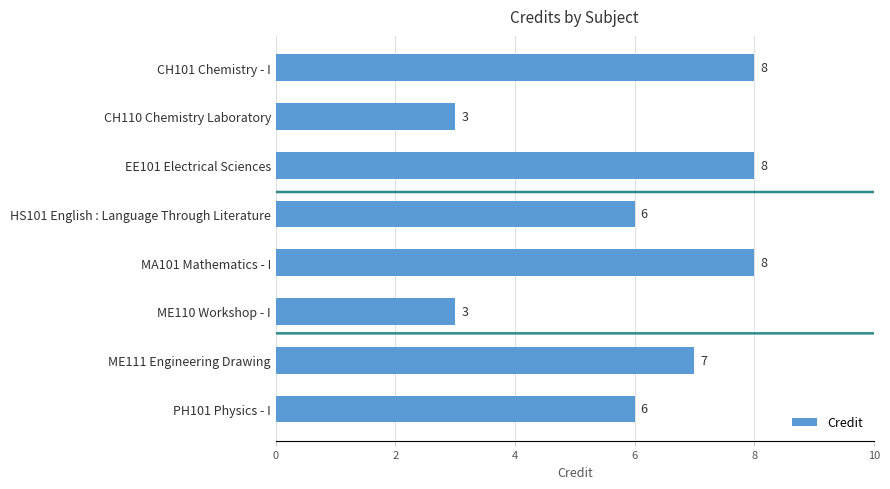

What is the maximum value shown in the chart?

8